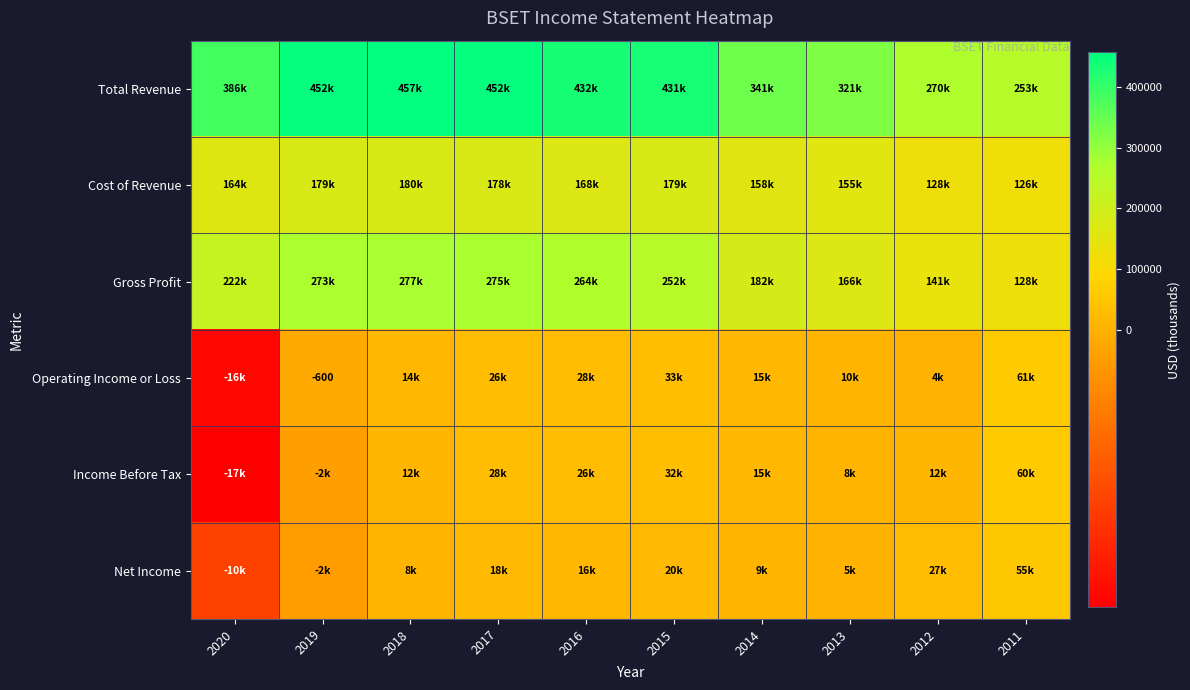

Which series has the widest spread of values?

Total Revenue